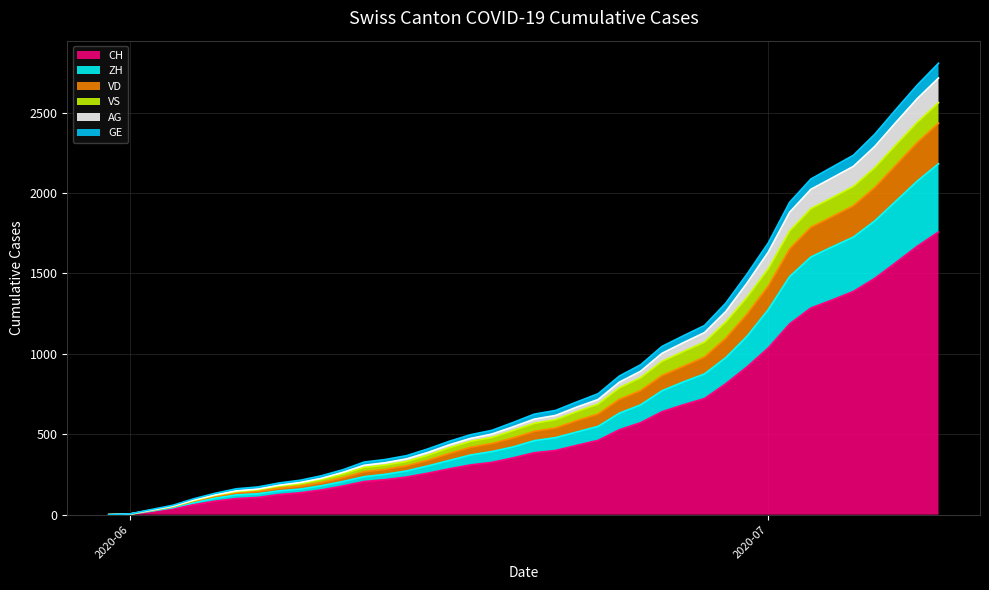

Is it true that ZH equals 272 at 2020-06-14?

True